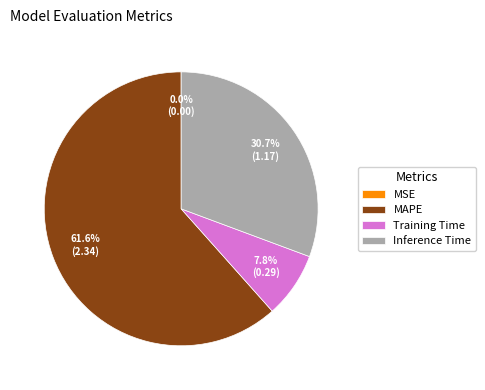

What percentage is NOT represented by Inference Time?

69.3%